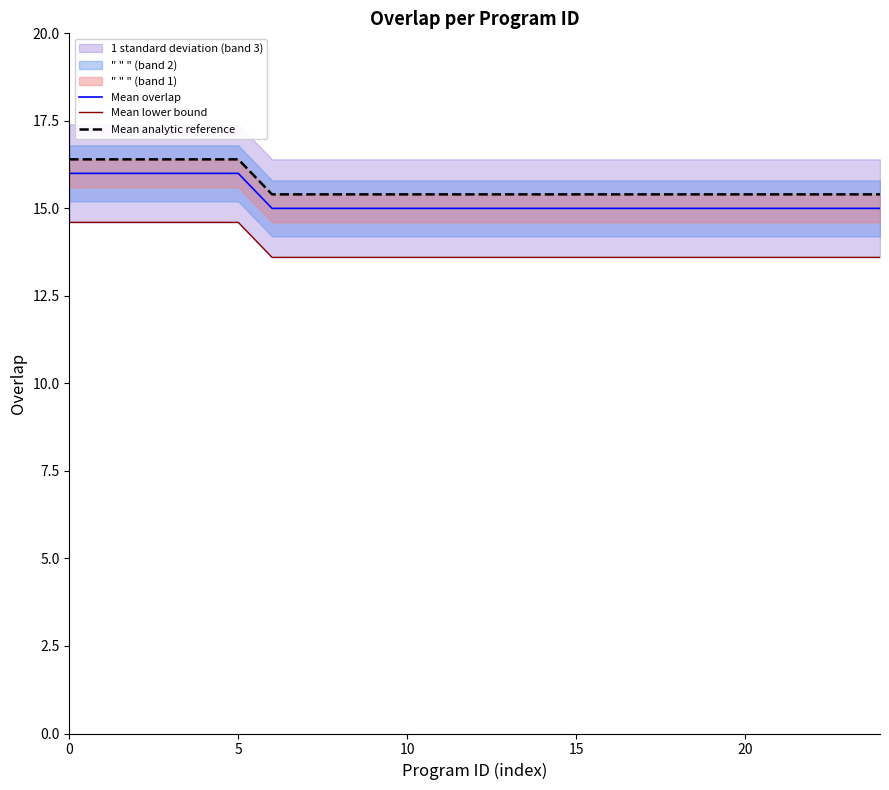

What is the difference between the maximum and minimum values in the Mean lower bound series?

1.0